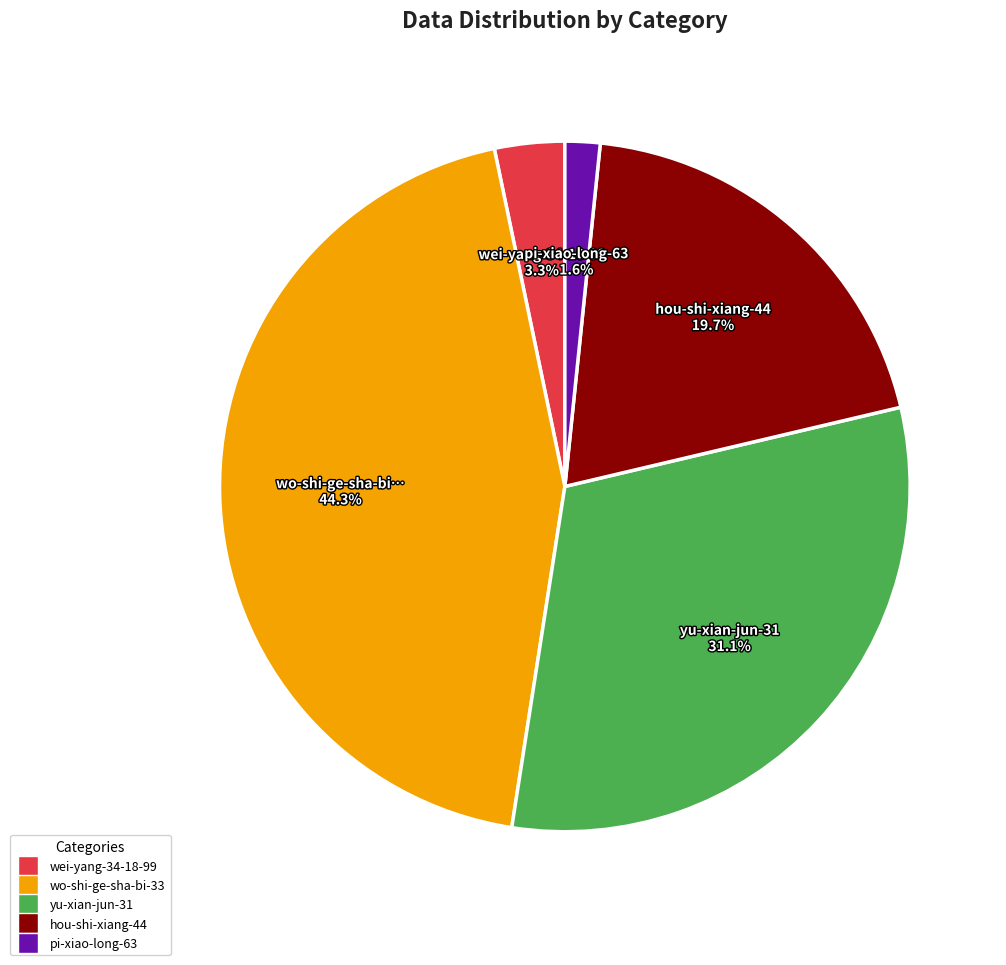

Is there any slice that represents more than half of the pie?

No